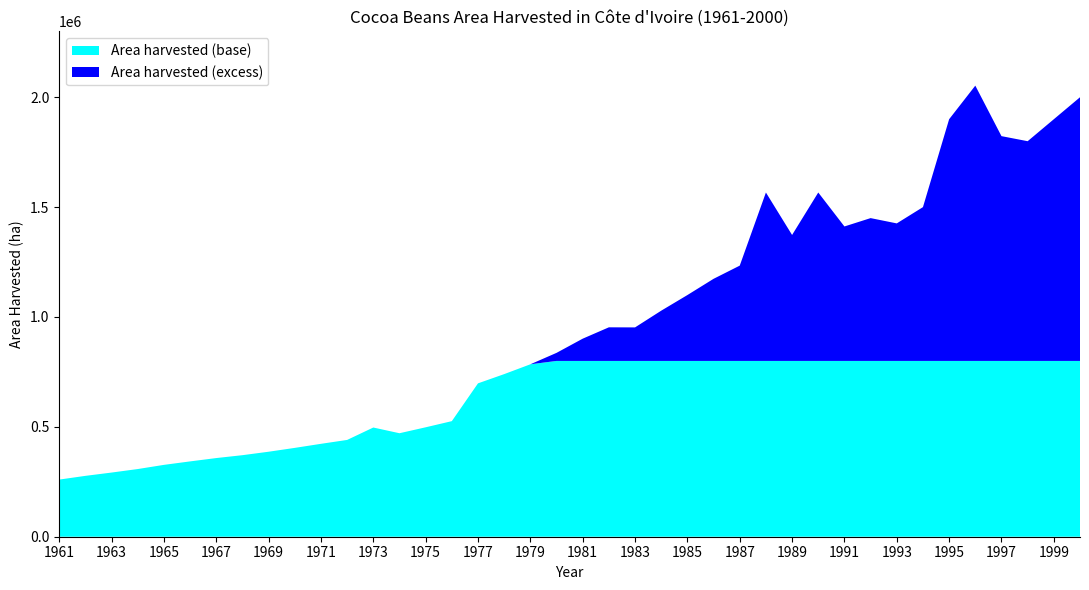

What is the maximum value for Area harvested (base)?

800000